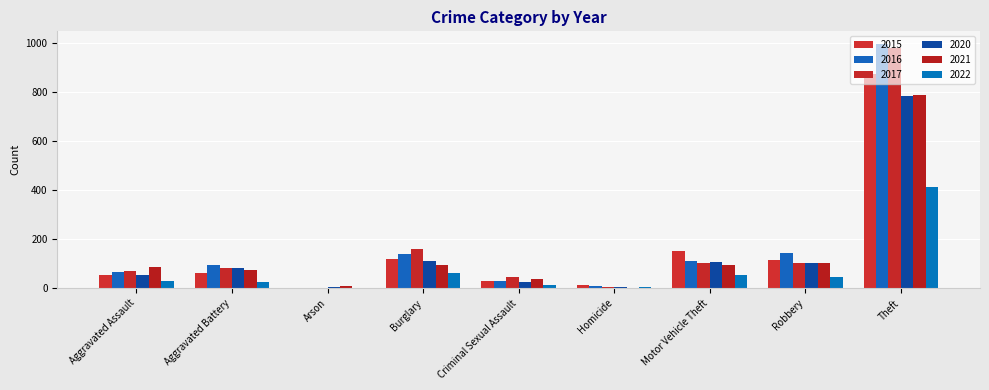

What is the label of the 9th bar from the left?

Theft